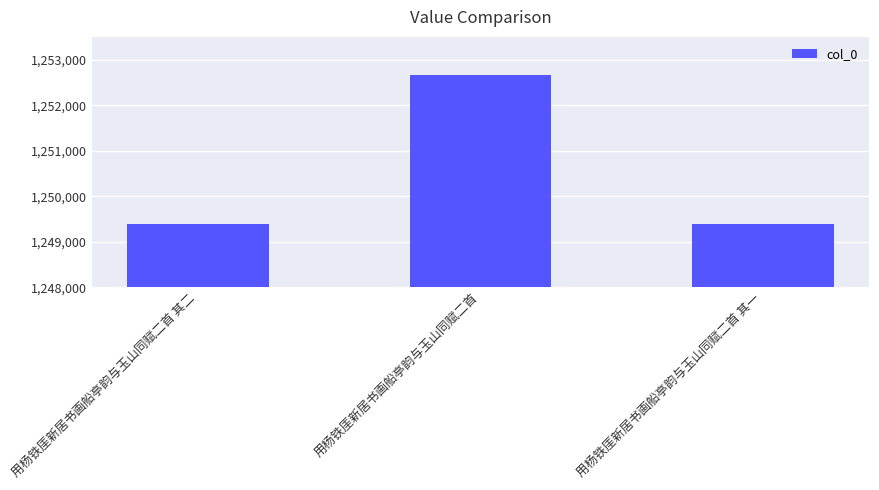

What position from the left is 用杨铁厓新居书画船亭韵与玉山同赋二首 其二?

1